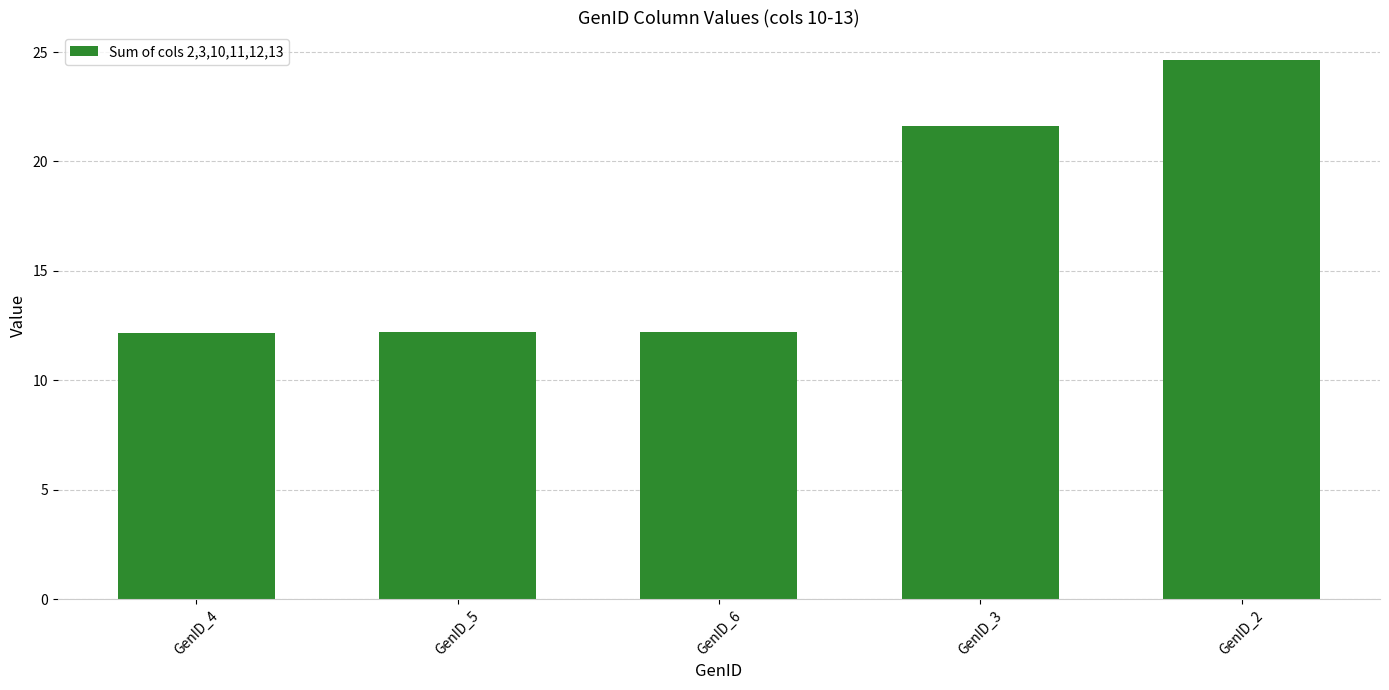

What is the label of the 1st bar from the right?

GenID_2